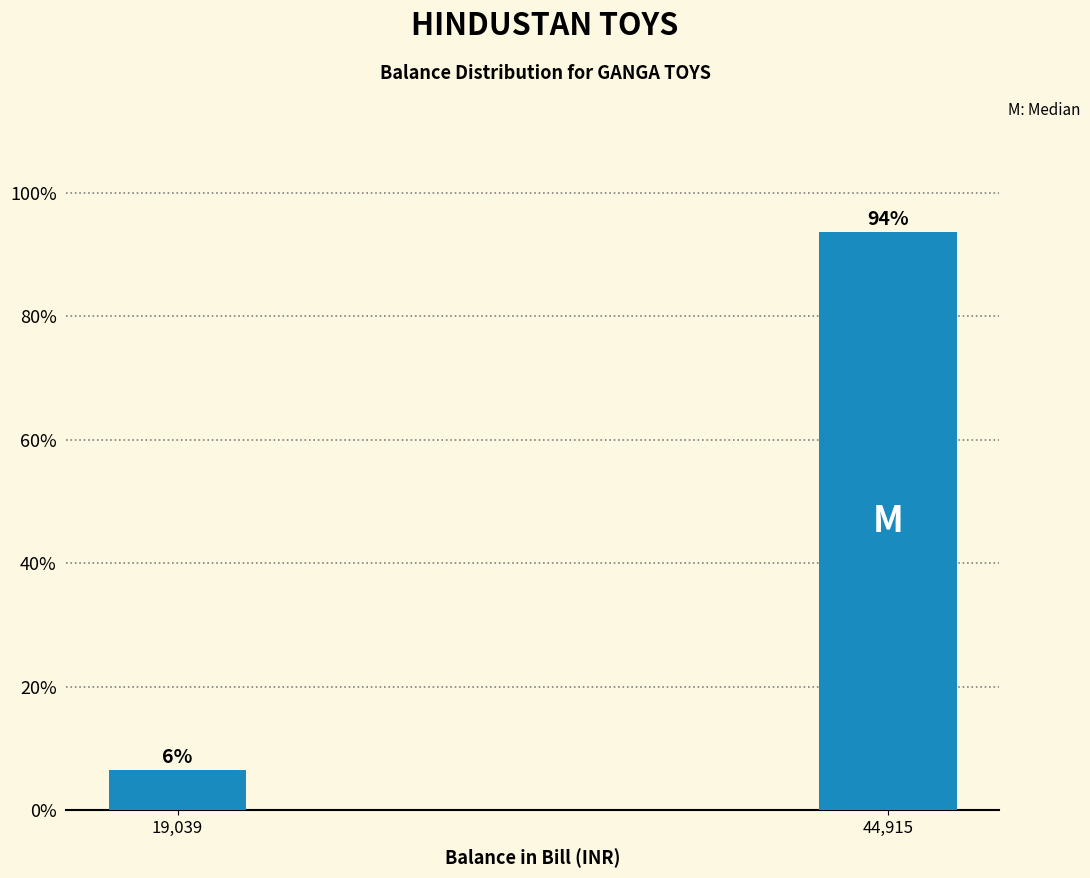

What position from the right is 44,915?

1